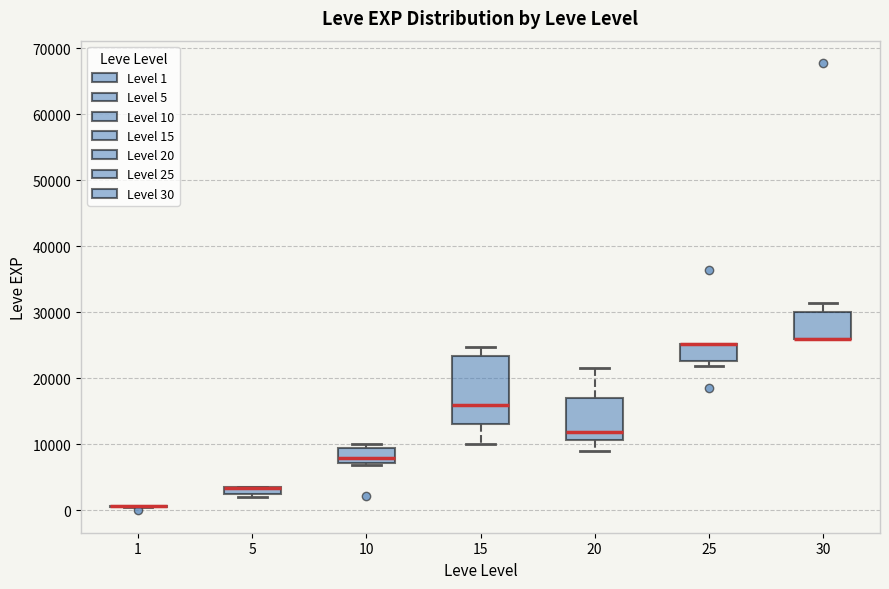

Where is the lower edge of the box at x = 15 on the y-axis? The values are not printed on the chart, so give them approximately, as read against the axis.

13000